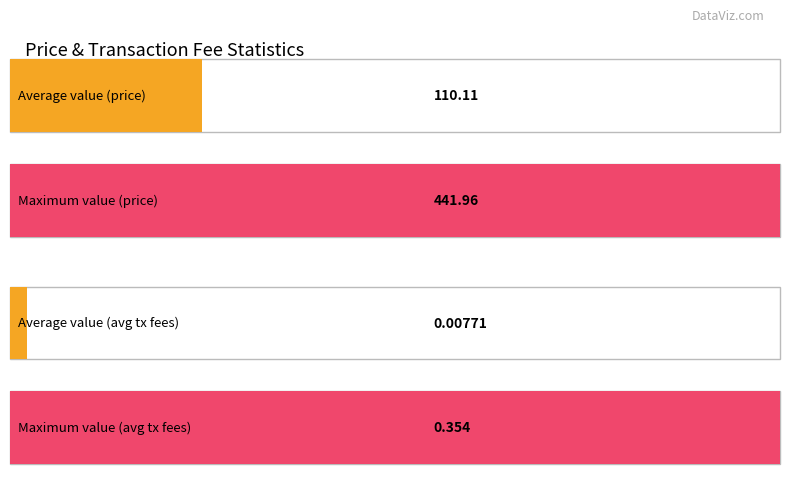

What is the highest value of the price series?

442.0